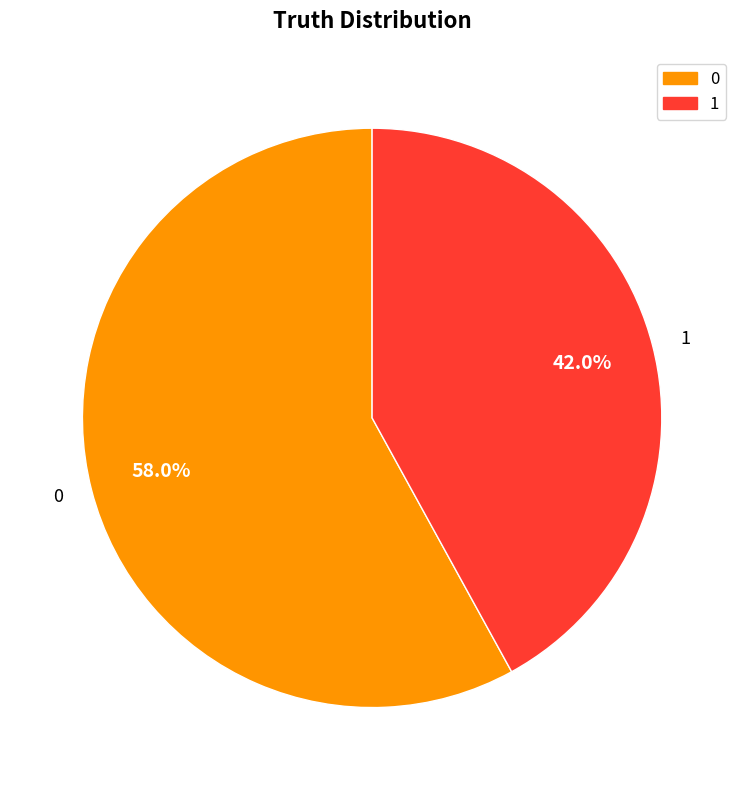

To the nearest percent, what is the combined percentage of 0 and 1?

100%